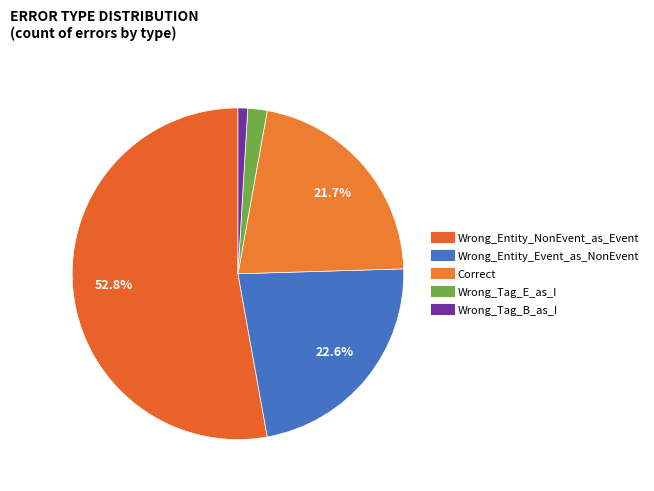

To the nearest percent, what is the combined percentage of Wrong_Tag_E_as_I and Wrong_Entity_Event_as_NonEvent?

25%